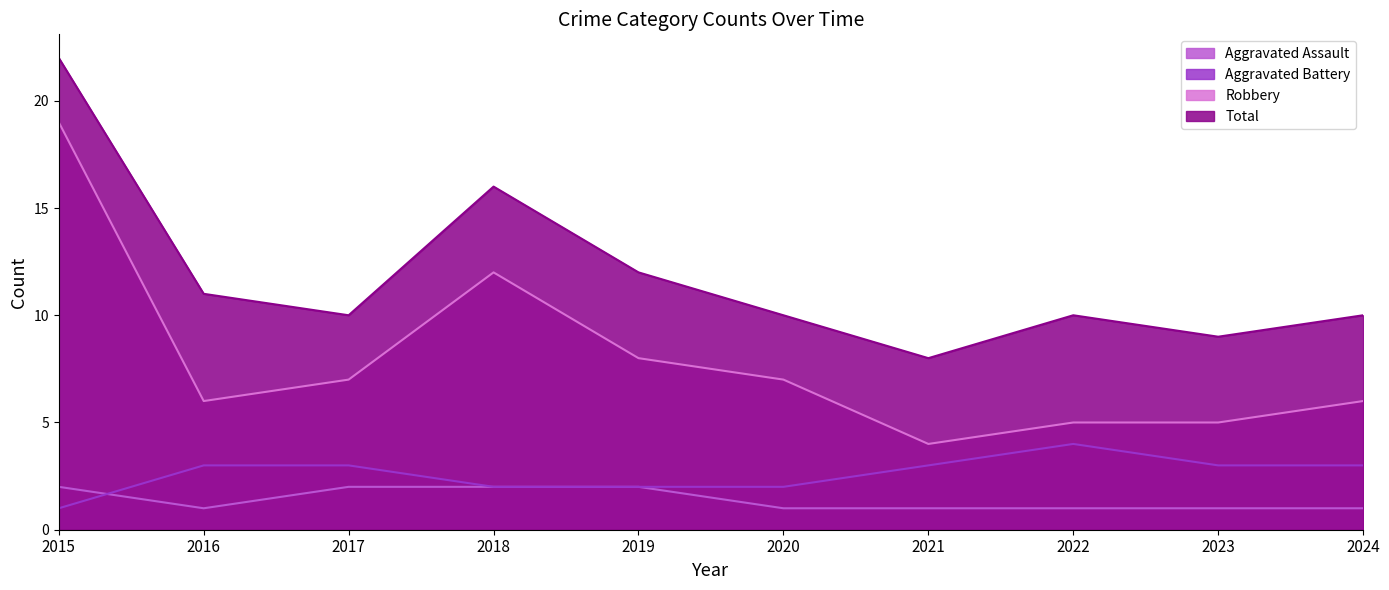

Is it true that Aggravated Assault equals 1 at 2020?

False